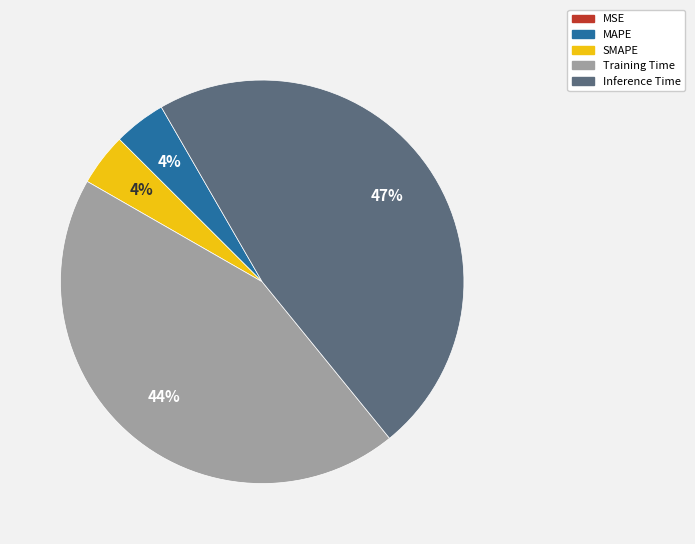

Which has a higher value, Training Time or Inference Time?

Inference Time